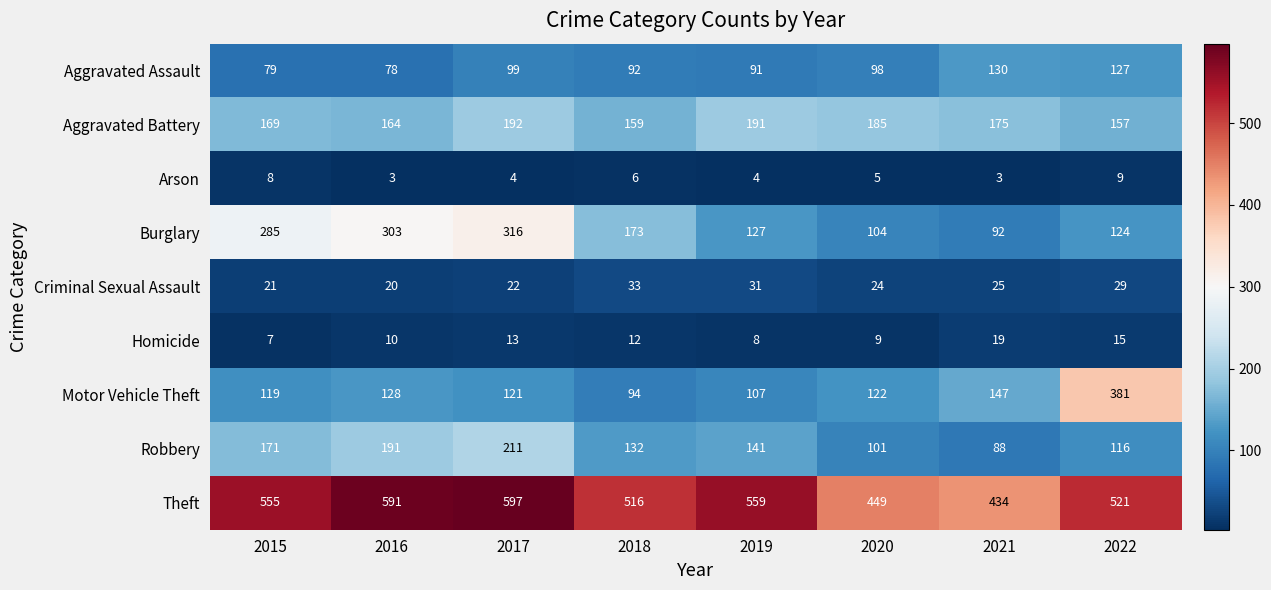

How many series are shown in this chart?

9